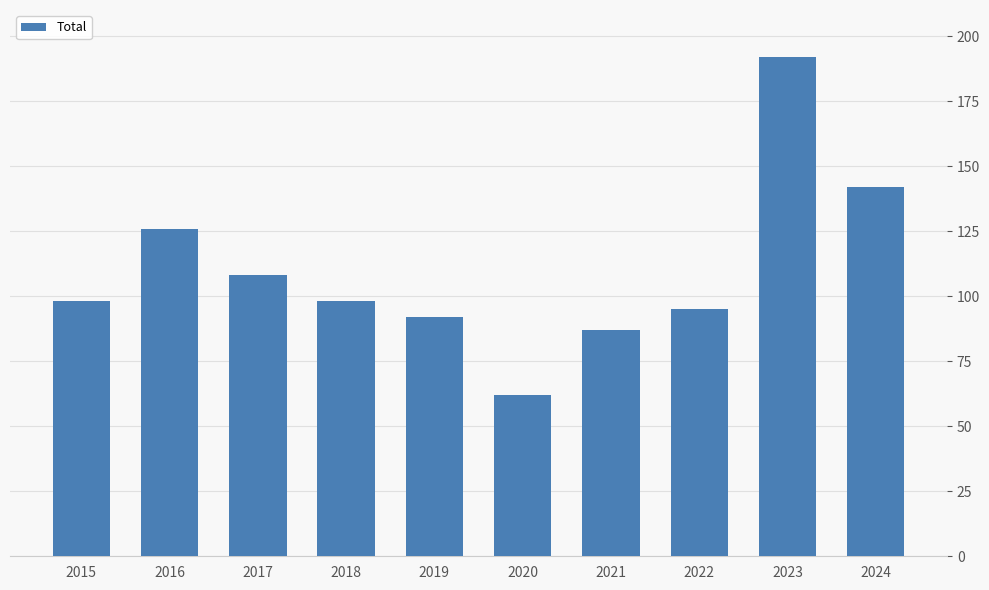

How many distinct data groups are displayed?

1